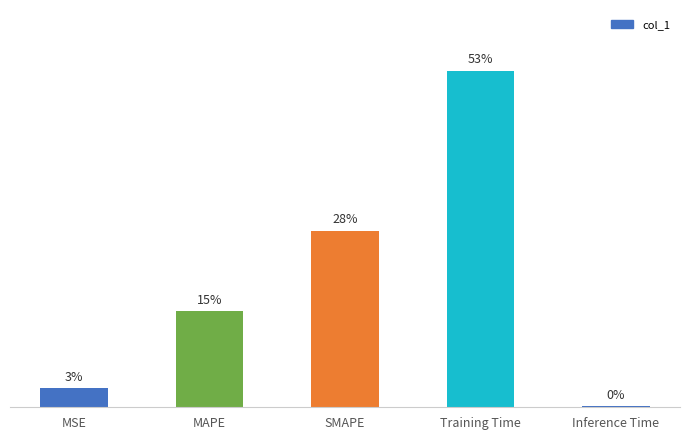

Are the bars horizontal?

No